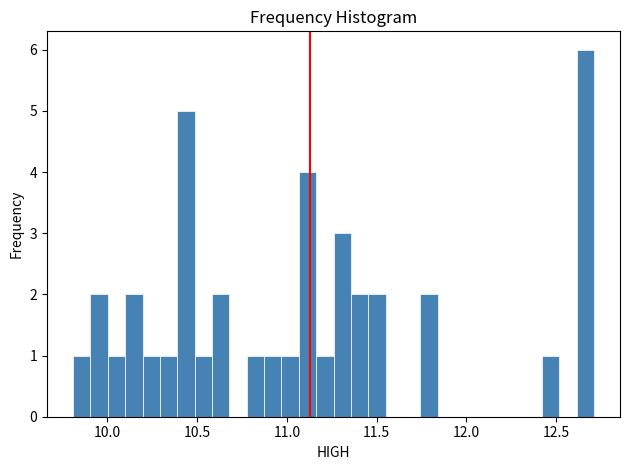

Read against the x-axis, roughly where is the centre of the tallest bar?

12.65